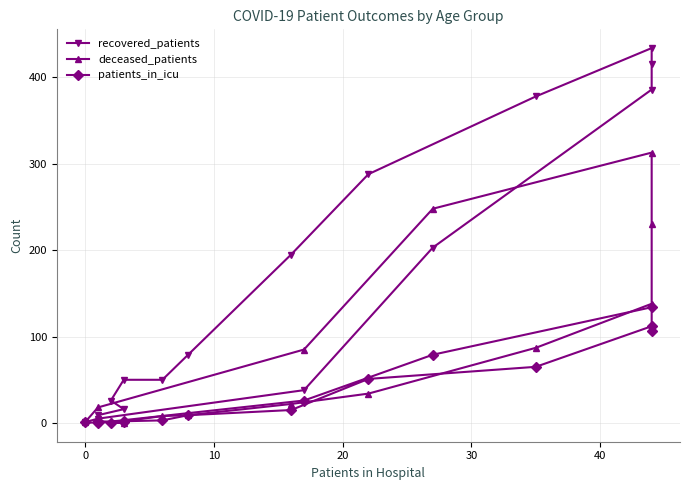

The value of recovered_patients at 0 is 23. True or false?

False